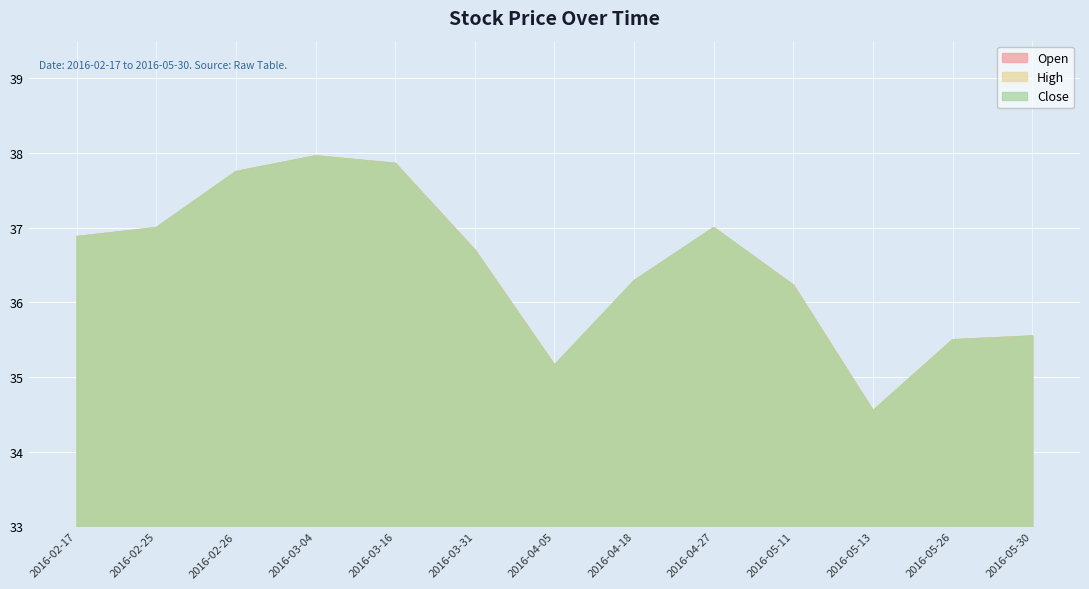

At which label does Close first exceed 36?

2016-02-17